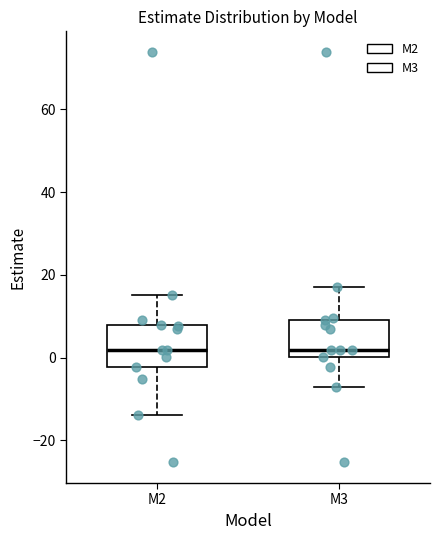

Reading left to right, read every box against the y-axis: the position of its median line, the range the box covers, and the ends of its whiskers. The values are not printed on the chart, so give them approximately, as read against the axis.

M2: median 2, box -2 to 8, whiskers -14 to 16
M3: median 2, box 0 to 10, whiskers -8 to 18